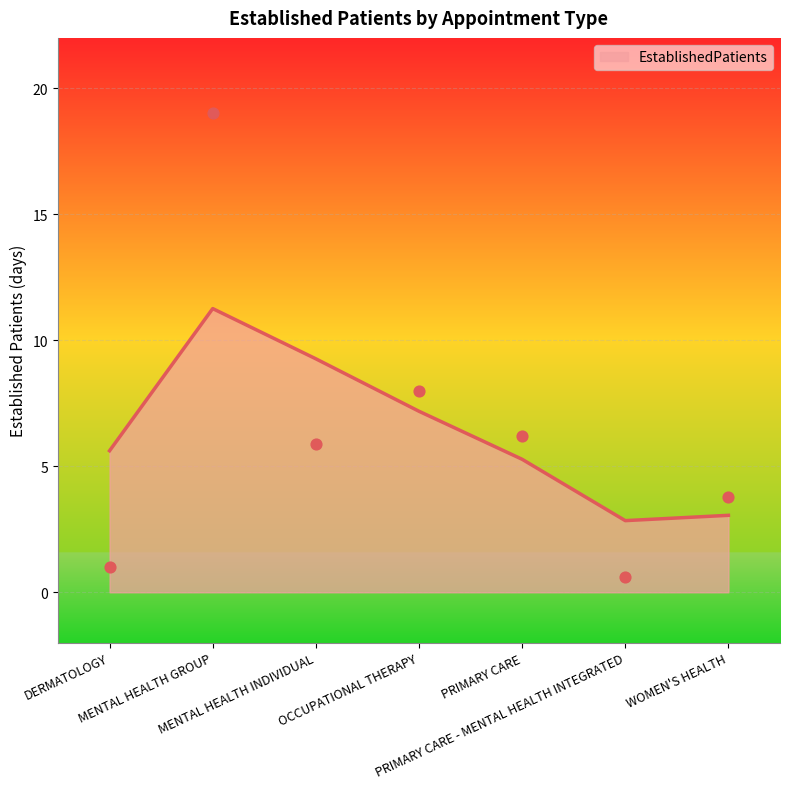

Which has a higher value, PRIMARY CARE or WOMEN'S HEALTH?

PRIMARY CARE